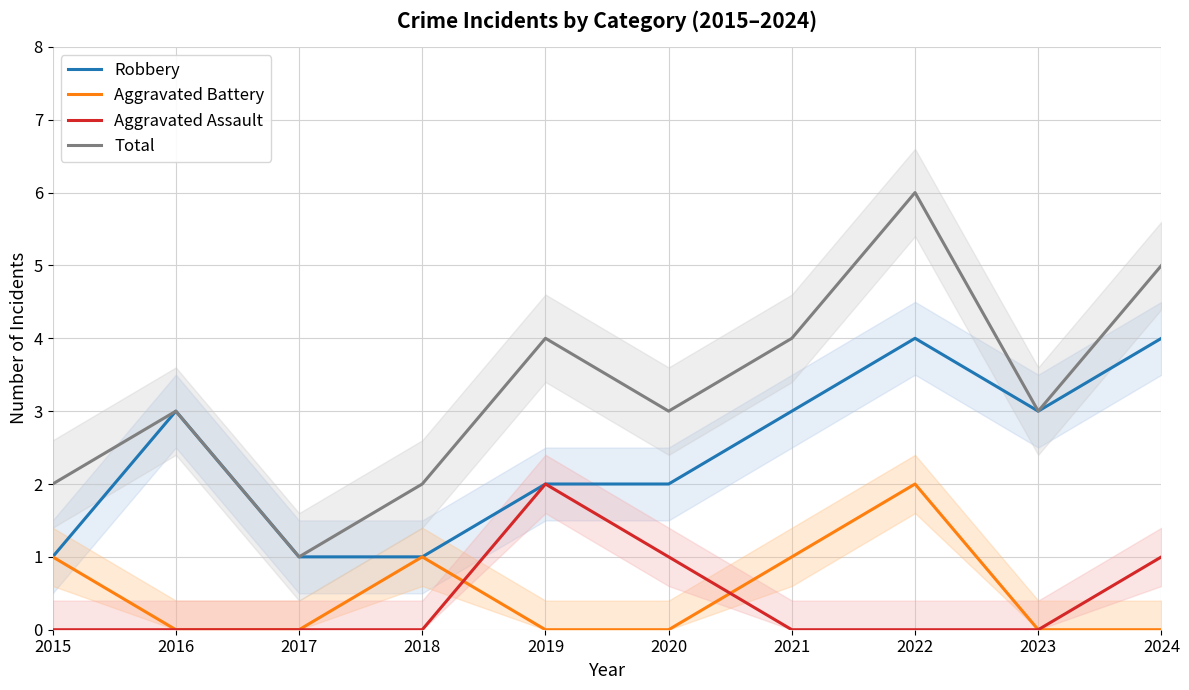

True or false: Robbery and Aggravated Assault intersect in this chart.

False